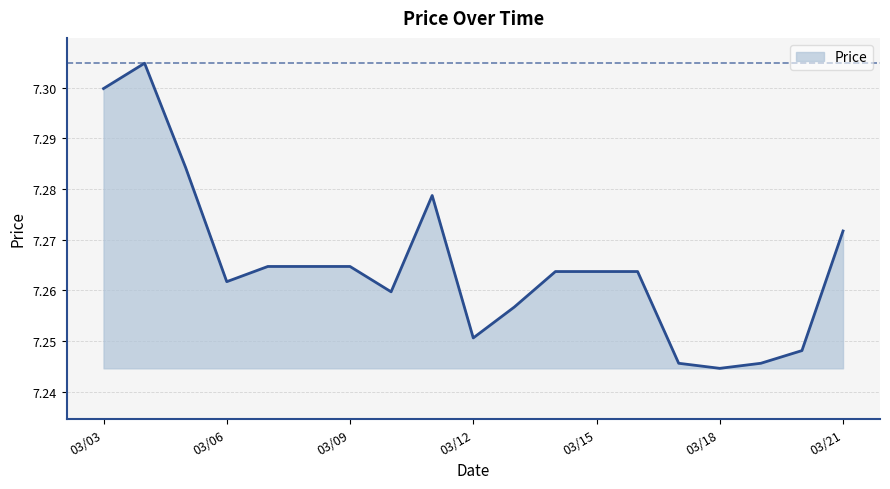

Is this an area chart (filled region under the line)?

Yes